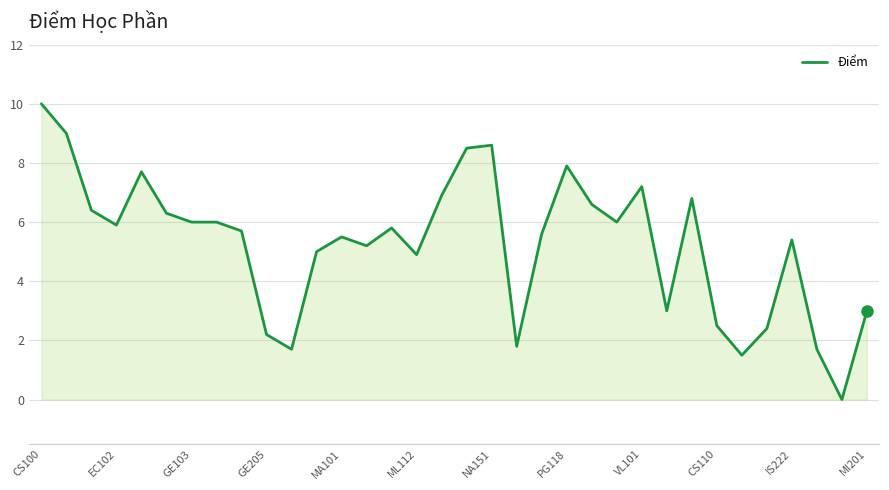

What is the maximum value shown in the chart?

10.0